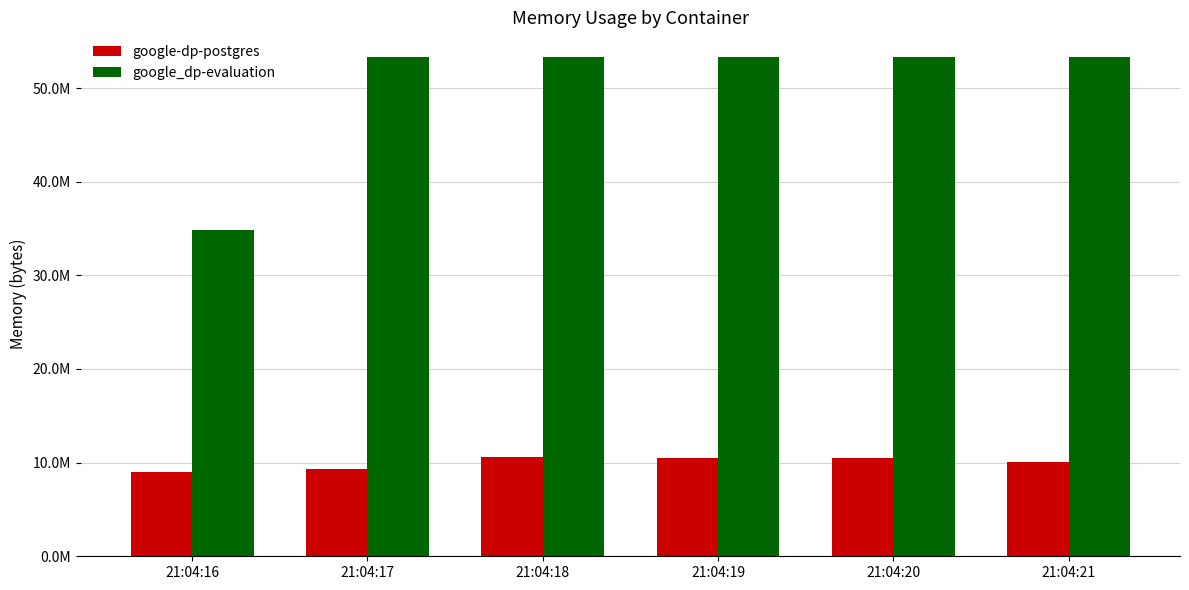

Which category has the highest value in the google-dp-postgres series?

21:04:18